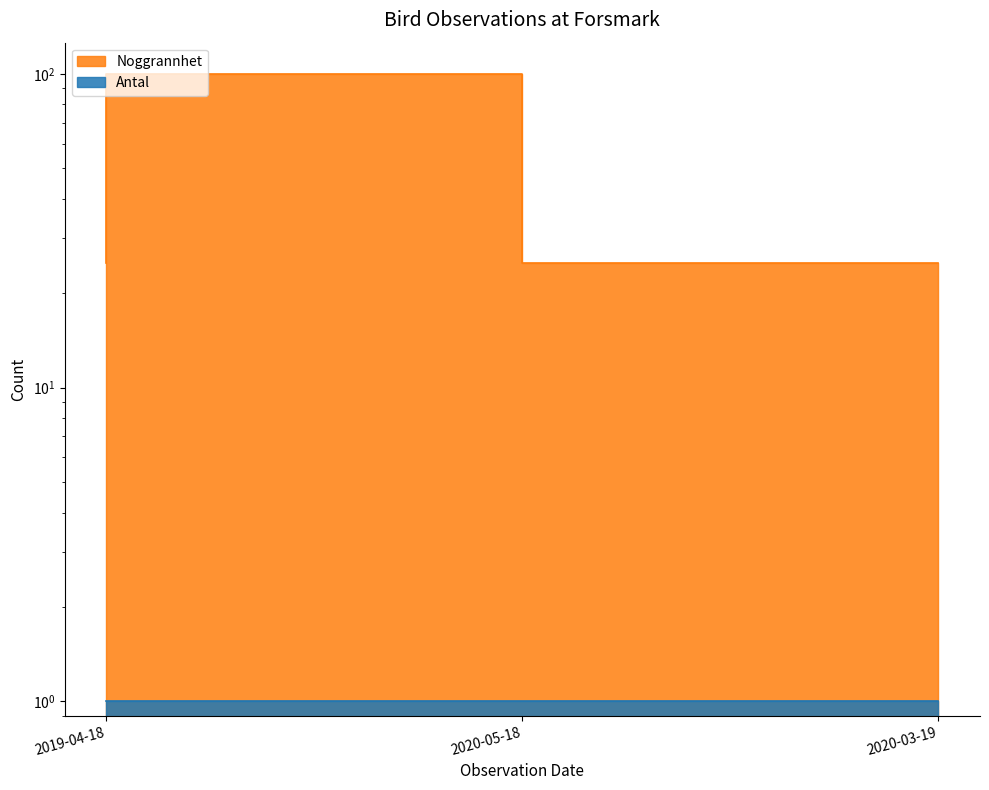

Does the chart display data point markers on the line(s)?

No